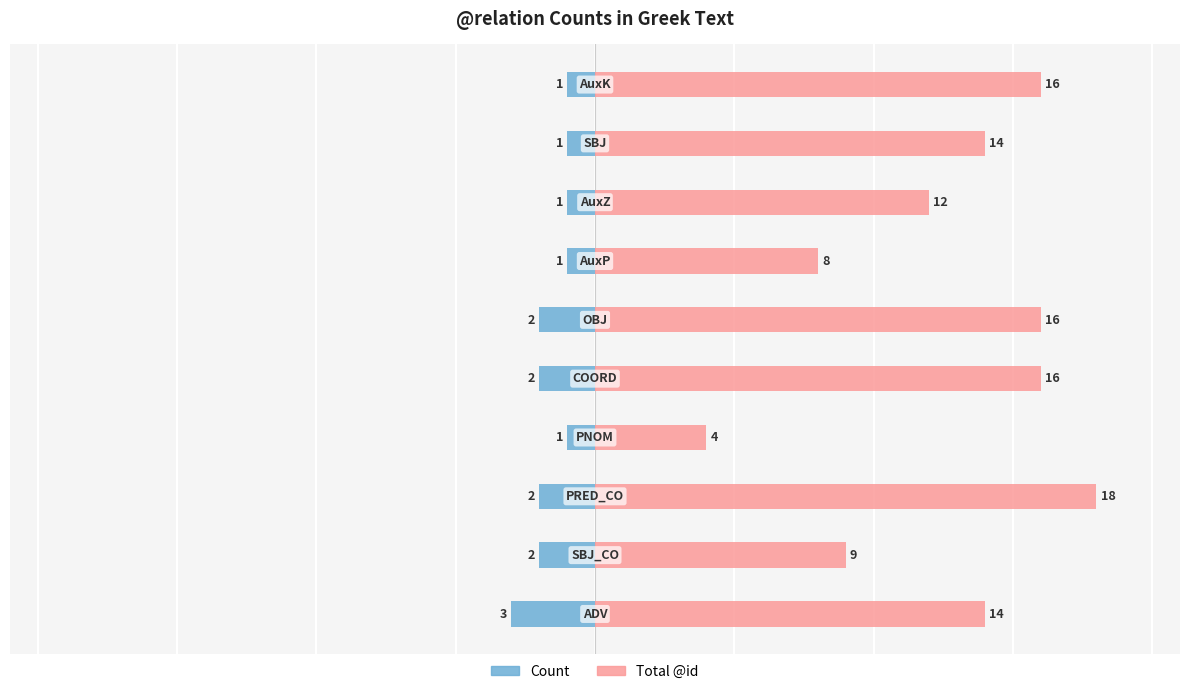

What is the difference between the second highest and minimum values in the Total @id series?

12